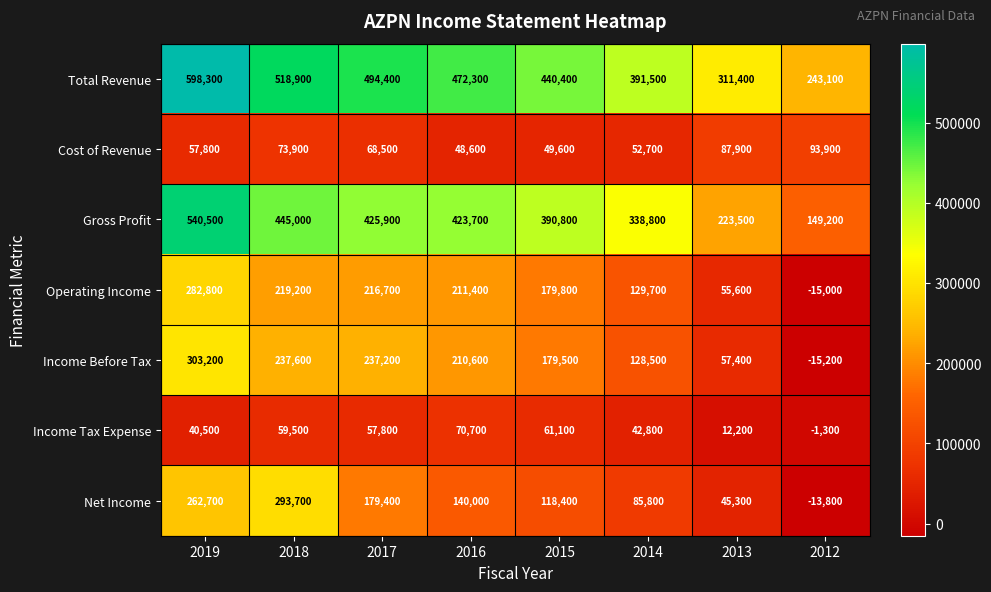

How many distinct data groups are displayed?

7